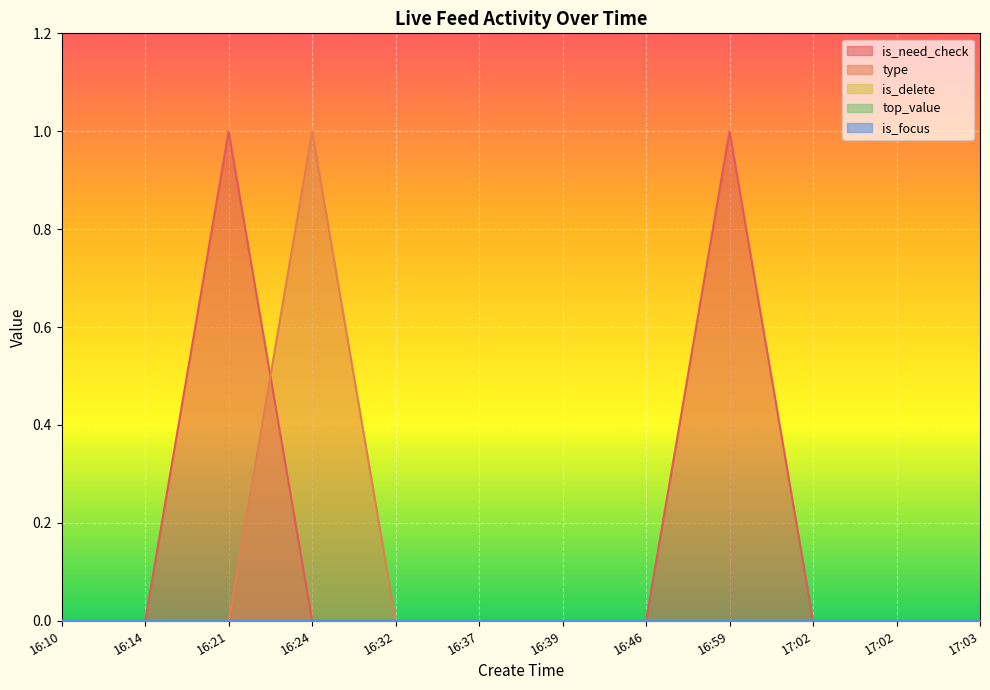

Reading left to right, transcribe all the data shown in this chart.

is_need_check: 16:10=0	16:14=0	16:21=1	16:24=0	16:32=0	16:37=0	16:39=0	16:46=0	16:59=1	17:02=0	17:02=0	17:03=0
type: 16:10=0	16:14=0	16:21=0	16:24=1	16:32=0	16:37=0	16:39=0	16:46=0	16:59=0	17:02=0	17:02=0	17:03=0
is_delete: 16:10=0	16:14=0	16:21=0	16:24=0	16:32=0	16:37=0	16:39=0	16:46=0	16:59=0	17:02=0	17:02=0	17:03=0
top_value: 16:10=0	16:14=0	16:21=0	16:24=0	16:32=0	16:37=0	16:39=0	16:46=0	16:59=0	17:02=0	17:02=0	17:03=0
is_focus: 16:10=0	16:14=0	16:21=0	16:24=0	16:32=0	16:37=0	16:39=0	16:46=0	16:59=0	17:02=0	17:02=0	17:03=0